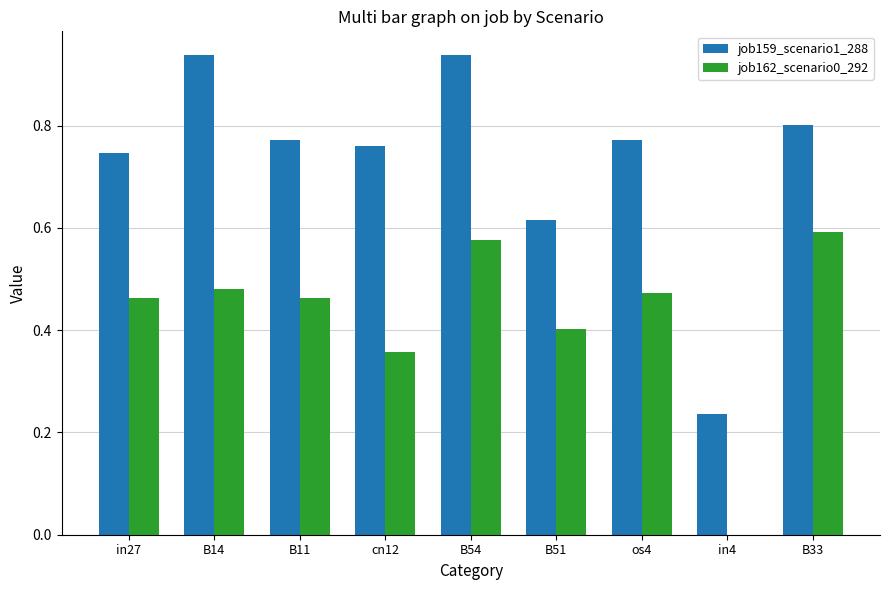

Between B51 and B33, which series saw the biggest shift?

job162_scenario0_292